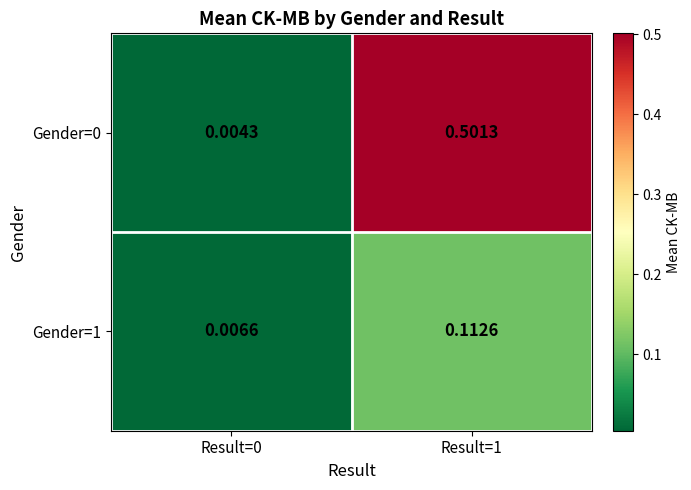

Is the value of Gender=1 at Result=0 greater than the value of Gender=0 at Result=0?

Yes